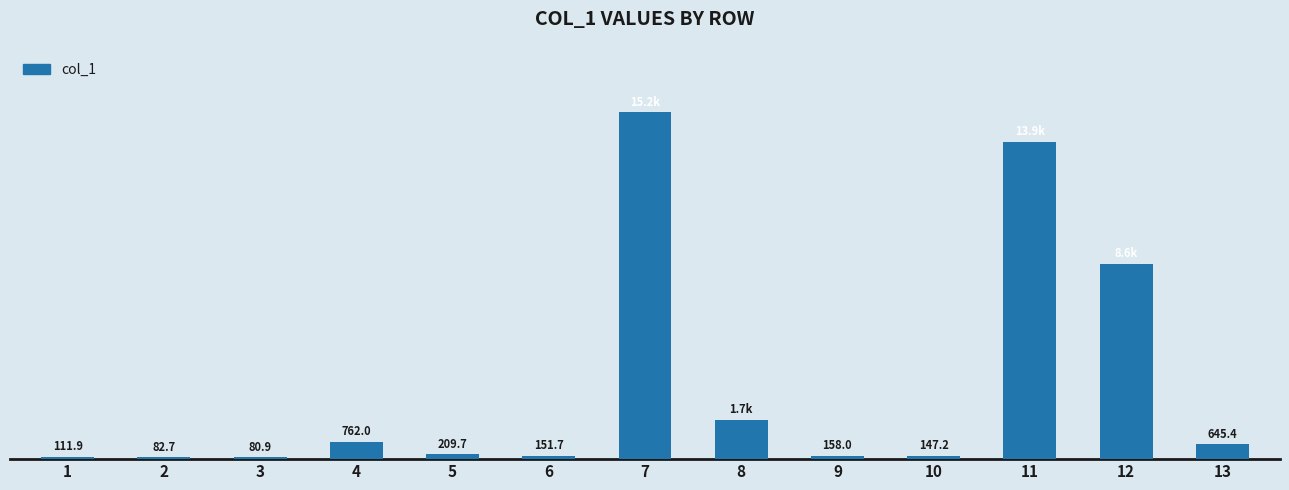

List the labels in order of value, smallest first.

3, 2, 1, 10, 6, 9, 5, 13, 4, 8, 12, 11, 7